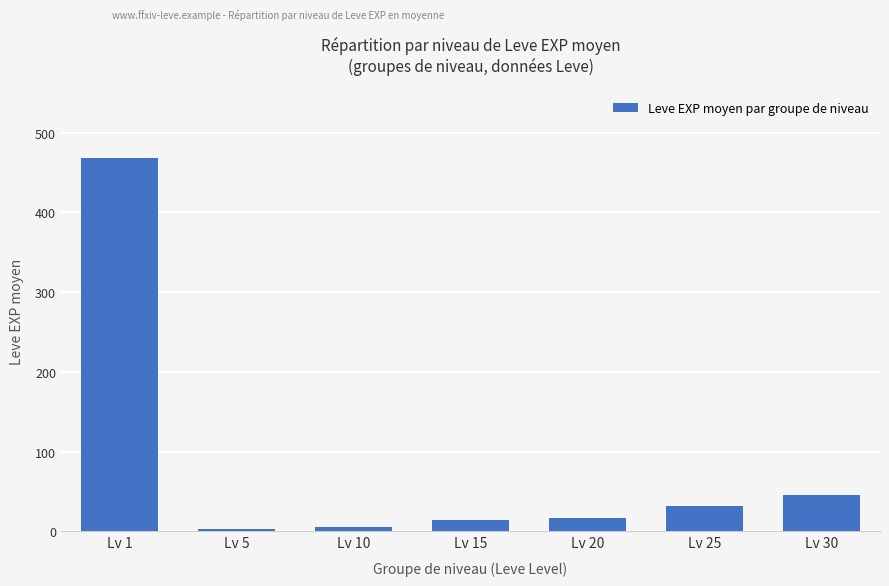

The value at Lv 1 is 468.5. True or false?

True